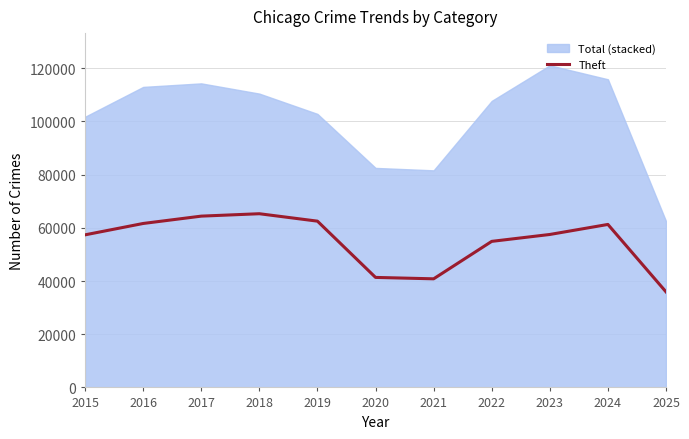

What is the average value?

54809